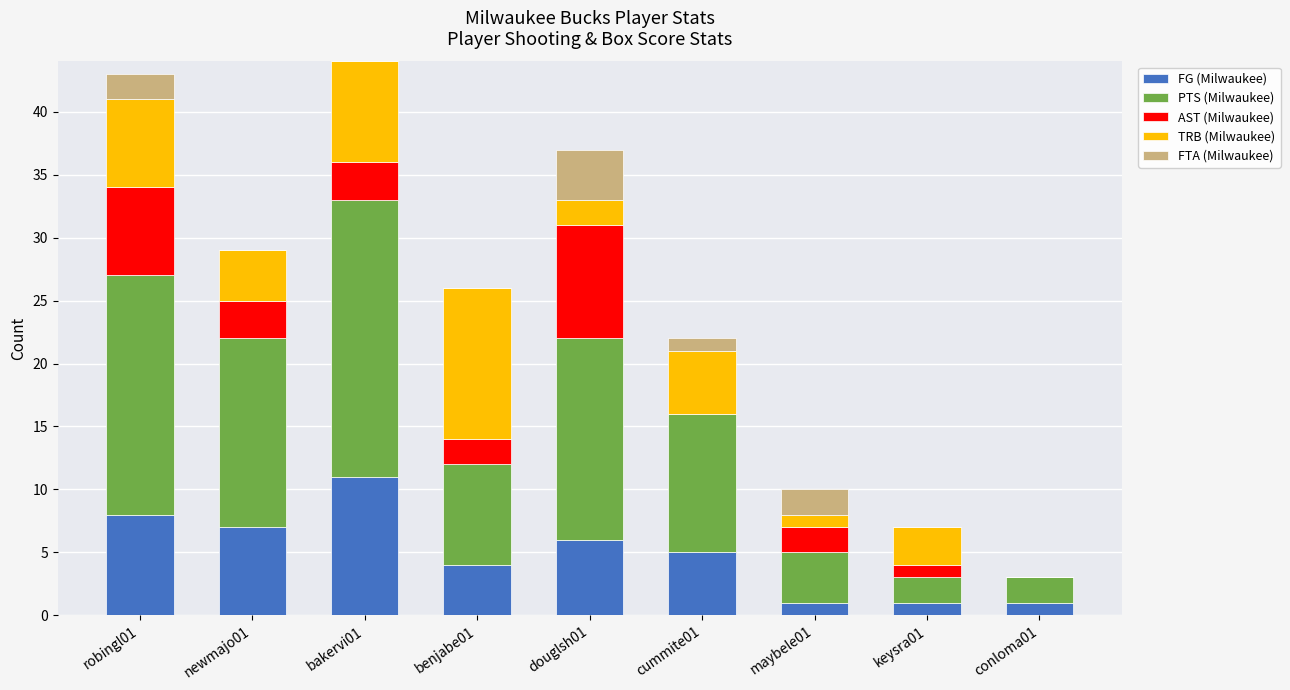

The value of FG (Milwaukee) at keysra01 is 1. True or false?

True